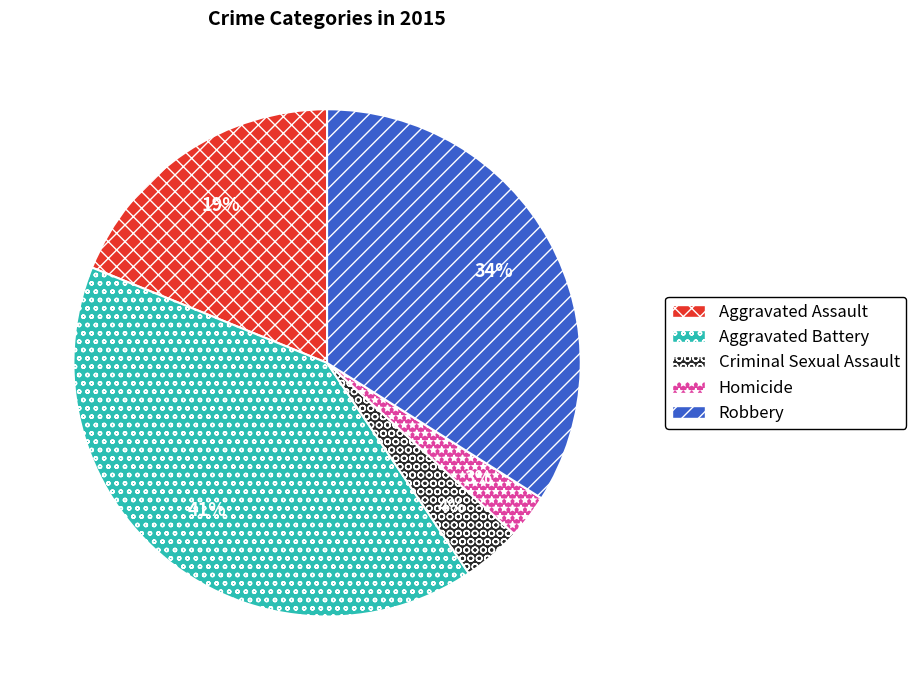

Which has a higher value, Aggravated Battery or Robbery?

Aggravated Battery